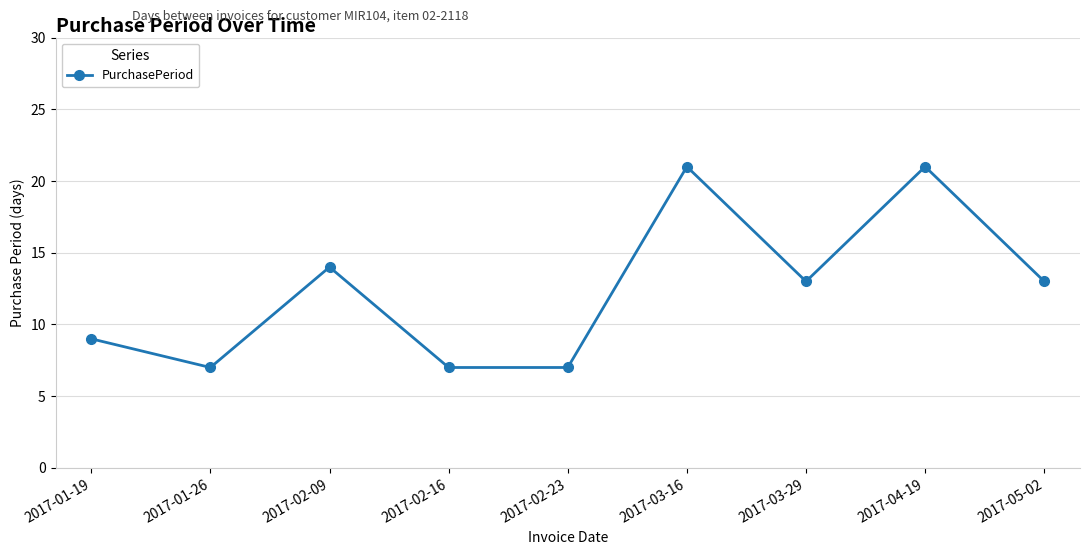

Does the chart have visible grid lines?

Yes